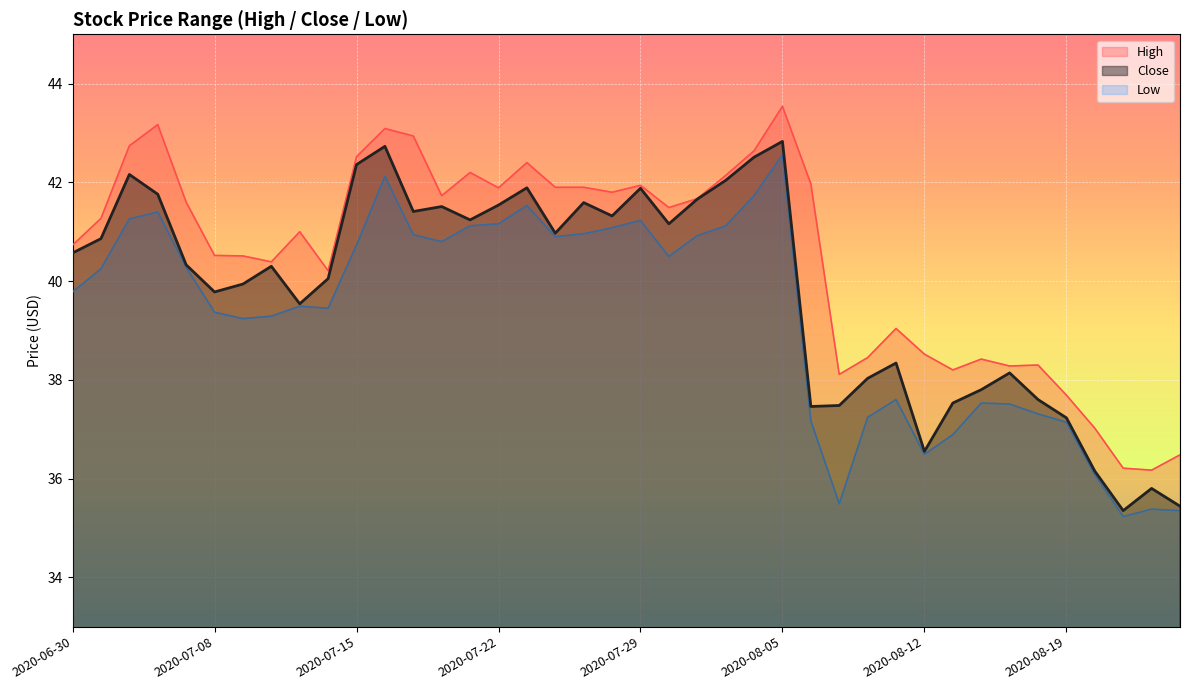

Which has a higher value, 2020-06-30 or 2020-08-05?

2020-08-05